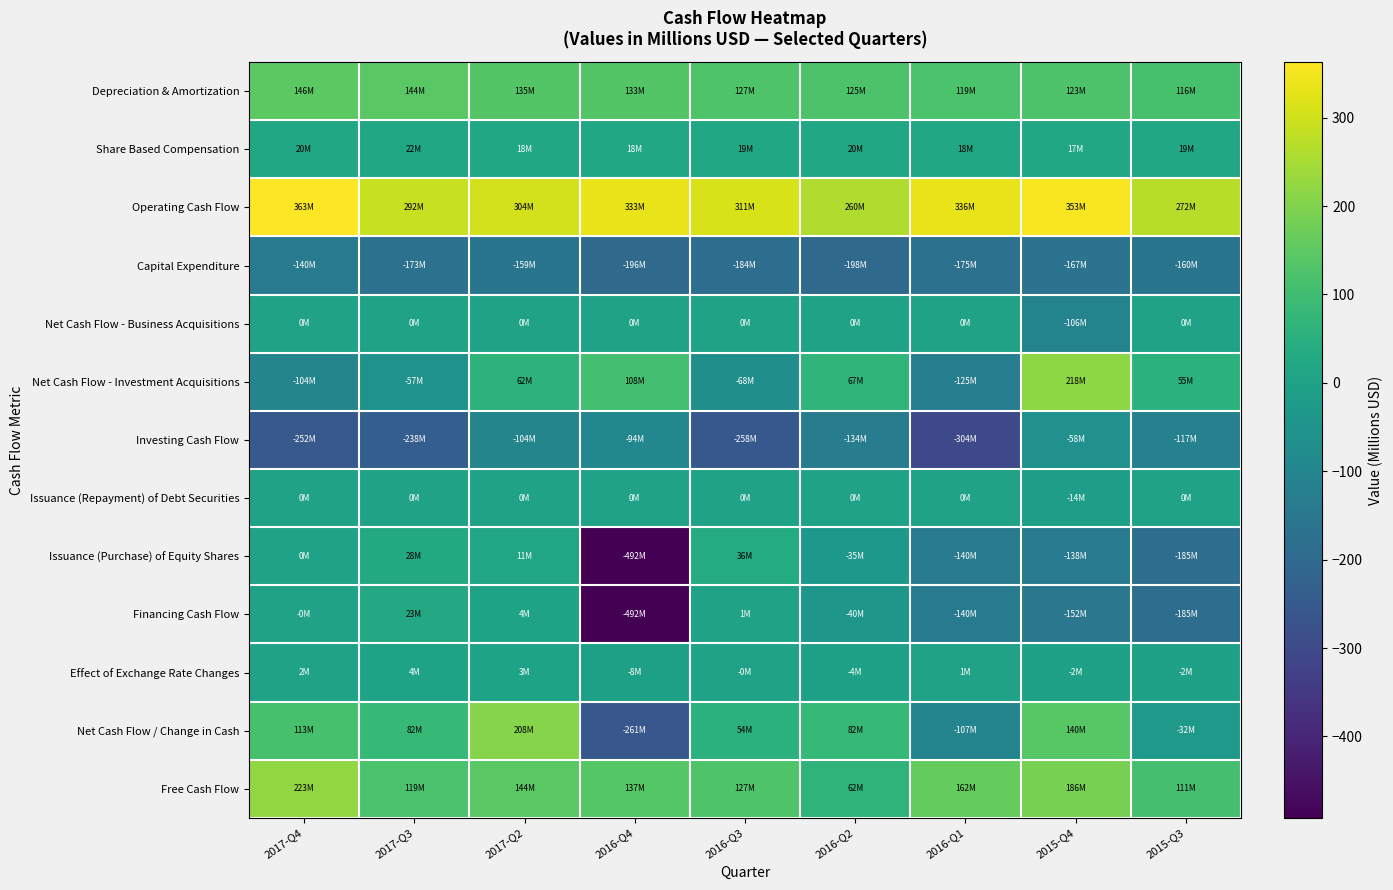

Reading left to right, extract all data points from this chart.

Depreciation & Amortization: 2017-Q4=146.4	2017-Q3=144.1	2017-Q2=134.8	2016-Q4=132.9	2016-Q3=127.3	2016-Q2=125.0	2016-Q1=119.1	2015-Q4=123.2	2015-Q3=115.6
Share Based Compensation: 2017-Q4=19.9	2017-Q3=21.9	2017-Q2=17.5	2016-Q4=17.6	2016-Q3=18.9	2016-Q2=20.1	2016-Q1=17.8	2015-Q4=16.8	2015-Q3=18.9
Operating Cash Flow: 2017-Q4=362.9	2017-Q3=292.2	2017-Q2=303.6	2016-Q4=333.2	2016-Q3=311.1	2016-Q2=260.4	2016-Q1=336.2	2015-Q4=353.1	2015-Q3=271.5
Capital Expenditure: 2017-Q4=-140.1	2017-Q3=-173.2	2017-Q2=-159.2	2016-Q4=-196.5	2016-Q3=-183.9	2016-Q2=-198.1	2016-Q1=-174.7	2015-Q4=-166.7	2015-Q3=-160.1
Net Cash Flow - Business Acquisitions: 2017-Q4=0.0	2017-Q3=0.0	2017-Q2=0.0	2016-Q4=0.0	2016-Q3=0.0	2016-Q2=0.0	2016-Q1=0.0	2015-Q4=-106.1	2015-Q3=0.0
Net Cash Flow - Investment Acquisitions: 2017-Q4=-104.0	2017-Q3=-56.8	2017-Q2=61.7	2016-Q4=107.5	2016-Q3=-67.9	2016-Q2=67.4	2016-Q1=-125.3	2015-Q4=217.8	2015-Q3=54.5
Investing Cash Flow: 2017-Q4=-252.2	2017-Q3=-237.7	2017-Q2=-103.9	2016-Q4=-94.2	2016-Q3=-257.6	2016-Q2=-134.4	2016-Q1=-303.6	2015-Q4=-58.4	2015-Q3=-116.8
Issuance (Repayment) of Debt Securities: 2017-Q4=0.0	2017-Q3=0.0	2017-Q2=0.0	2016-Q4=0.0	2016-Q3=0.0	2016-Q2=0.0	2016-Q1=0.0	2015-Q4=-14.3	2015-Q3=0.0
Issuance (Purchase) of Equity Shares: 2017-Q4=0.0	2017-Q3=27.6	2017-Q2=10.7	2016-Q4=-492.2	2016-Q3=35.5	2016-Q2=-35.5	2016-Q1=-139.6	2015-Q4=-137.7	2015-Q3=-184.8
Financing Cash Flow: 2017-Q4=-0.0	2017-Q3=23.3	2017-Q2=4.4	2016-Q4=-492.2	2016-Q3=0.6	2016-Q2=-40.3	2016-Q1=-140.1	2015-Q4=-152.1	2015-Q3=-184.8
Effect of Exchange Rate Changes: 2017-Q4=1.9	2017-Q3=4.1	2017-Q2=3.5	2016-Q4=-7.5	2016-Q3=-0.1	2016-Q2=-3.7	2016-Q1=0.9	2015-Q4=-2.3	2015-Q3=-2.2
Net Cash Flow / Change in Cash: 2017-Q4=112.6	2017-Q3=82.0	2017-Q2=207.6	2016-Q4=-260.6	2016-Q3=53.9	2016-Q2=82.0	2016-Q1=-106.5	2015-Q4=140.4	2015-Q3=-32.2
Free Cash Flow: 2017-Q4=222.9	2017-Q3=119.1	2017-Q2=144.4	2016-Q4=136.8	2016-Q3=127.2	2016-Q2=62.4	2016-Q1=161.5	2015-Q4=186.4	2015-Q3=111.4